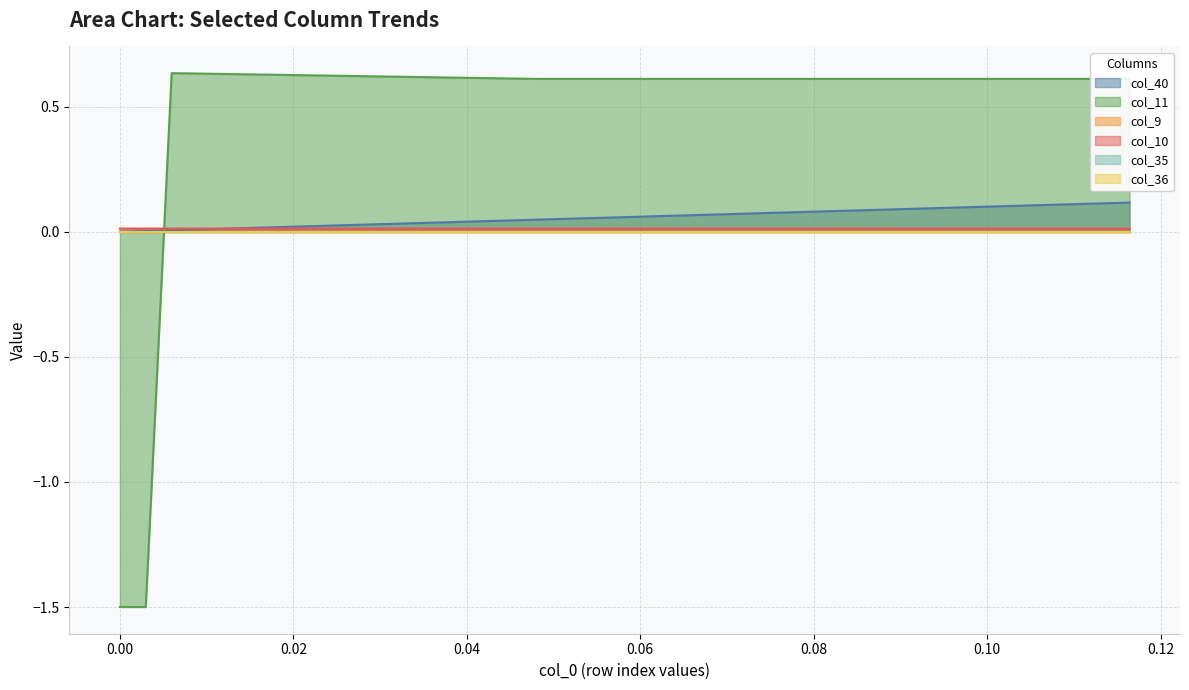

Does the chart have visible grid lines?

Yes